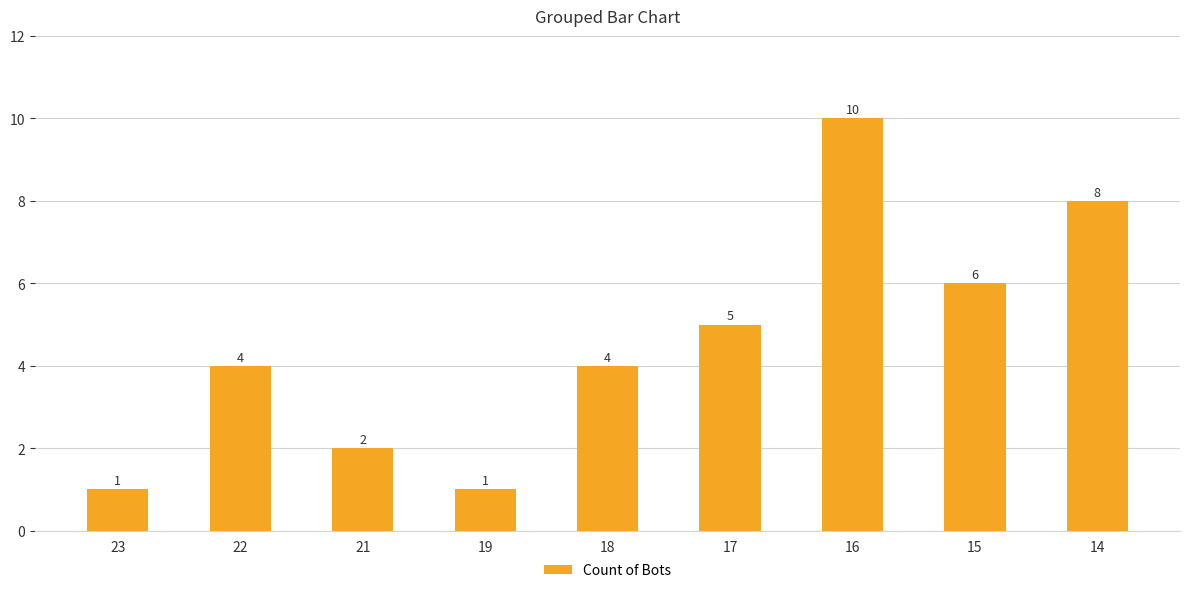

What is the sum of the values at 18 and 17?

9